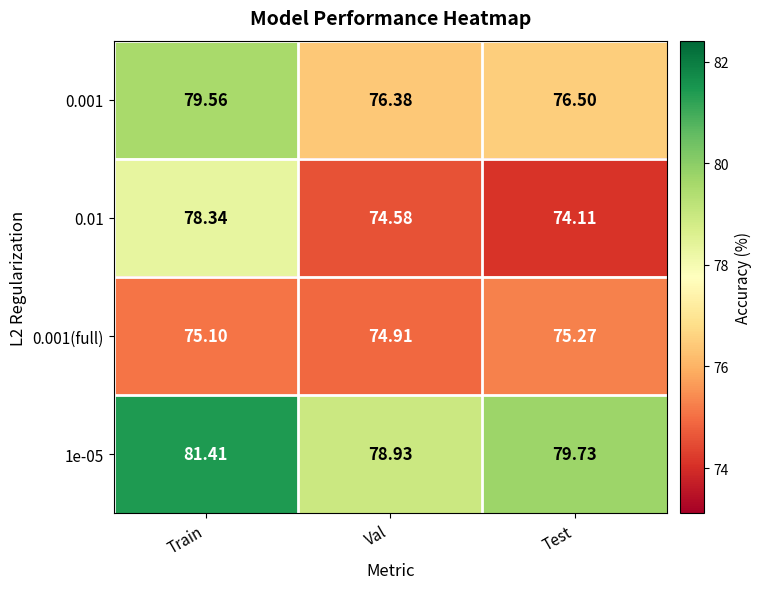

How many series are shown in this chart?

4